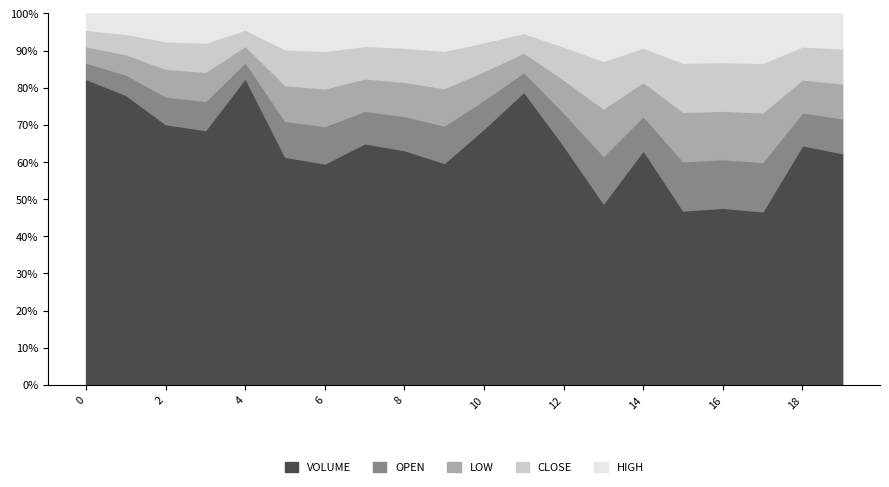

What is the minimum value for OPEN?

1323.8